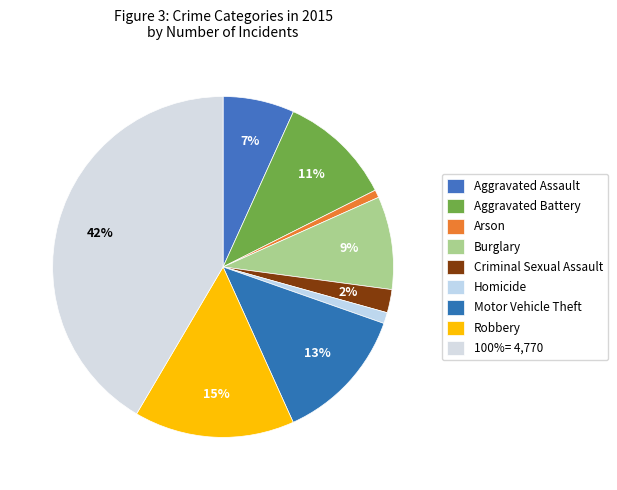

What is the total percentage of Criminal Sexual Assault and Aggravated Assault?

9.0%